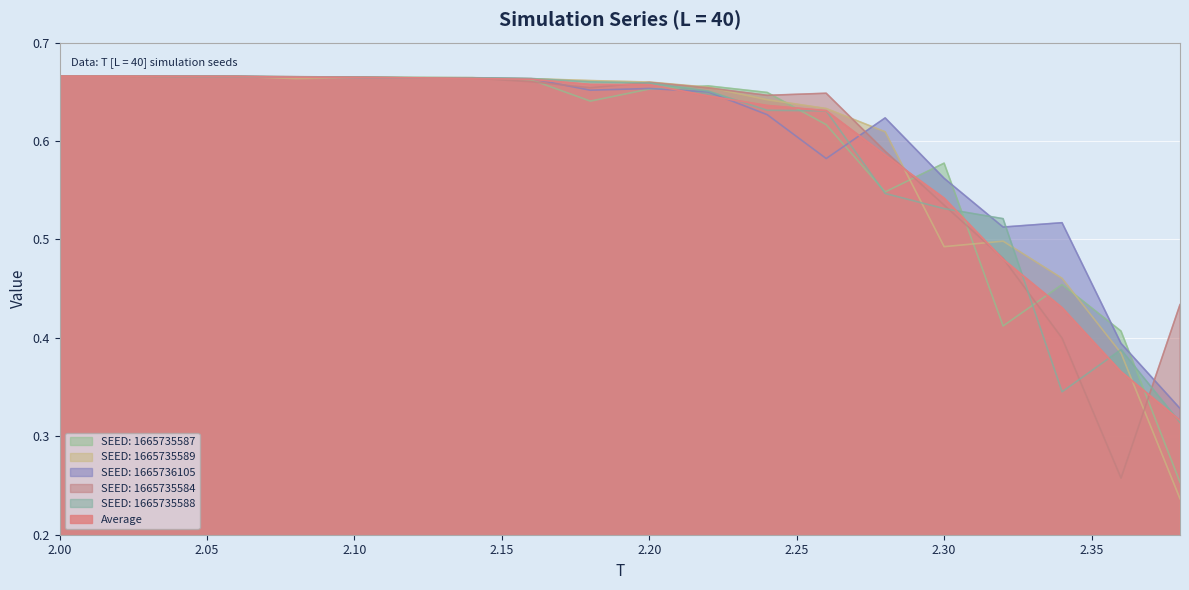

Which series has the largest range (max minus min)?

SEED: 1665735589